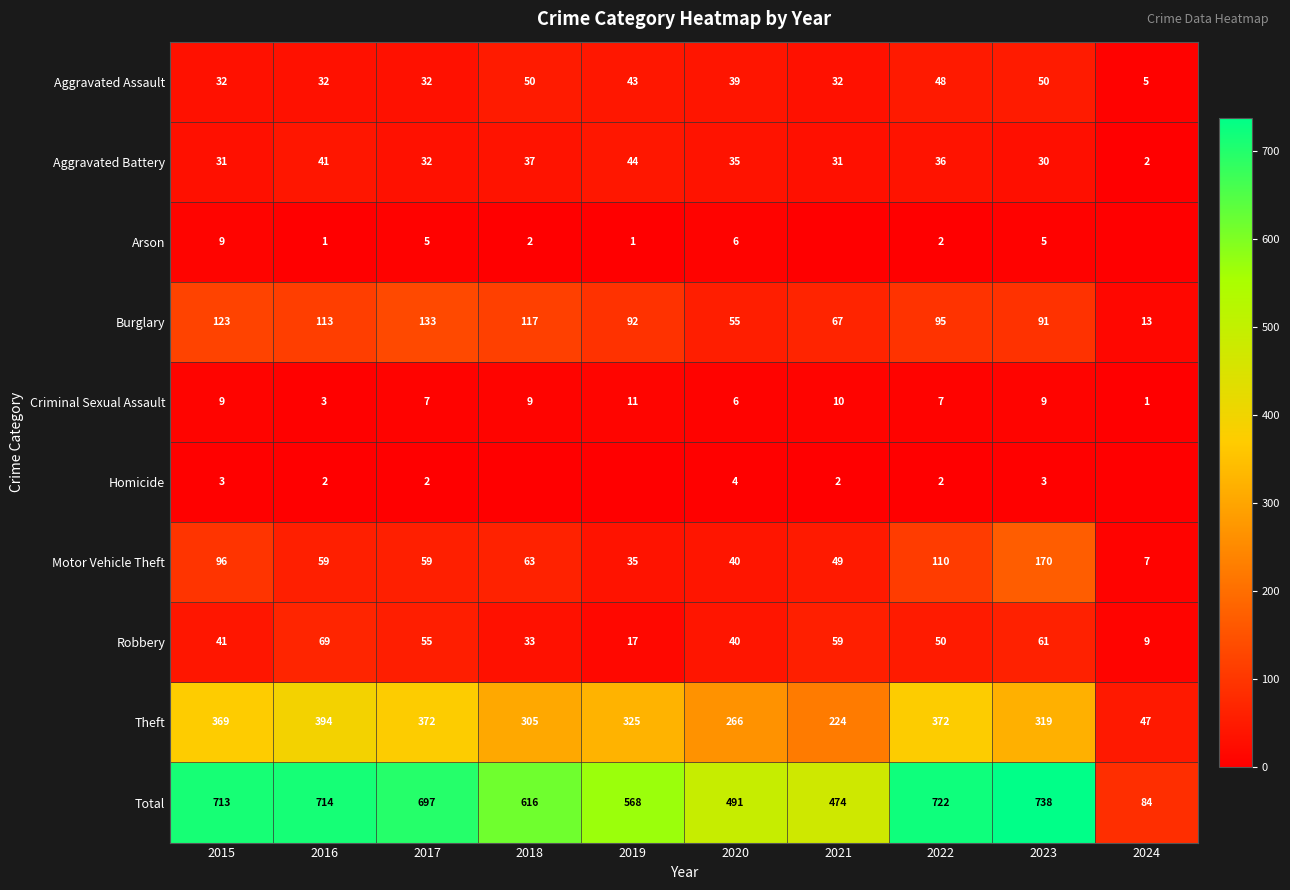

What is the difference between the second highest and minimum values in the Aggravated Assault series?

45